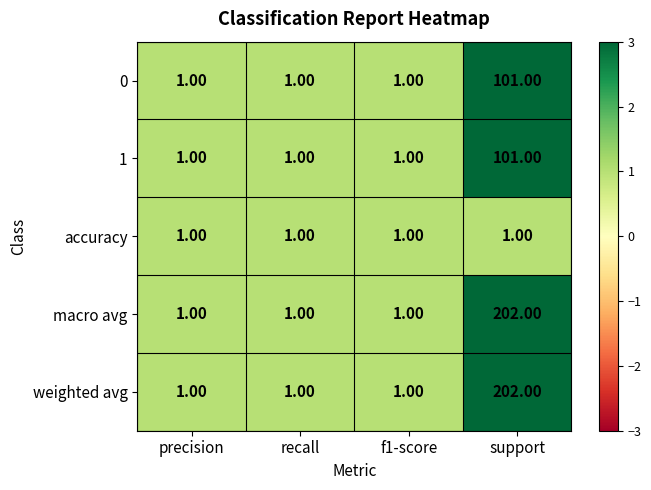

At which category does the chart reach its peak across all series?

support